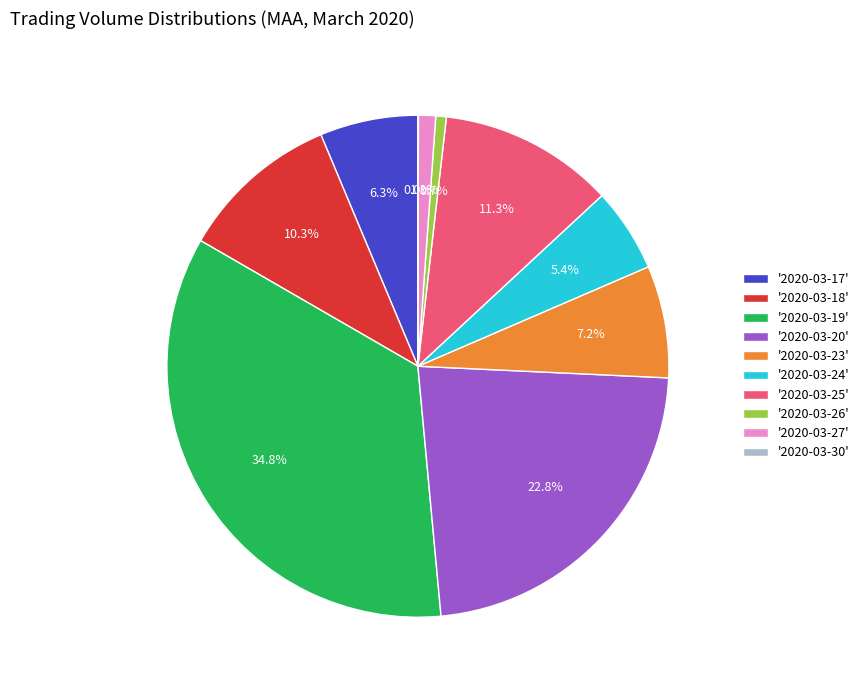

Between '2020-03-24' and '2020-03-23', which is larger?

'2020-03-23'